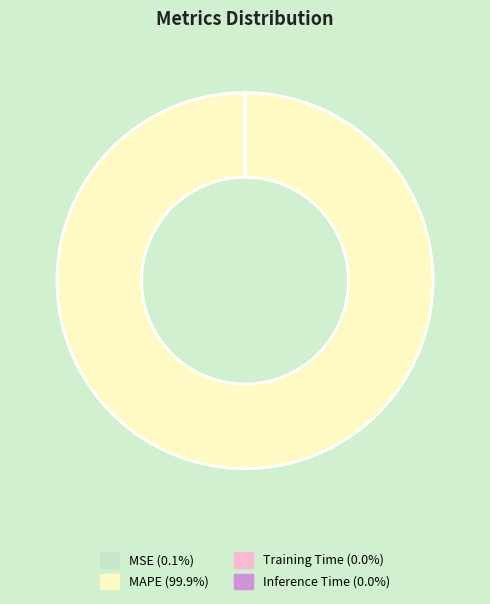

Does MAPE represent more than half of the total?

Yes